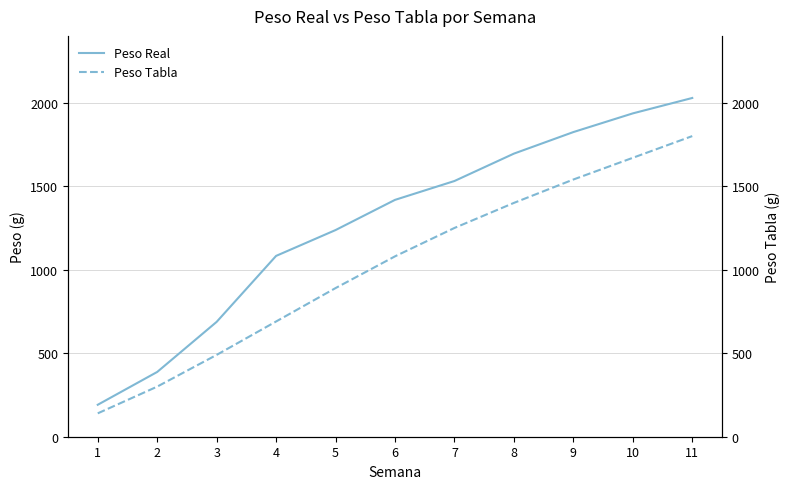

Between 3 and 8, which is larger?

8